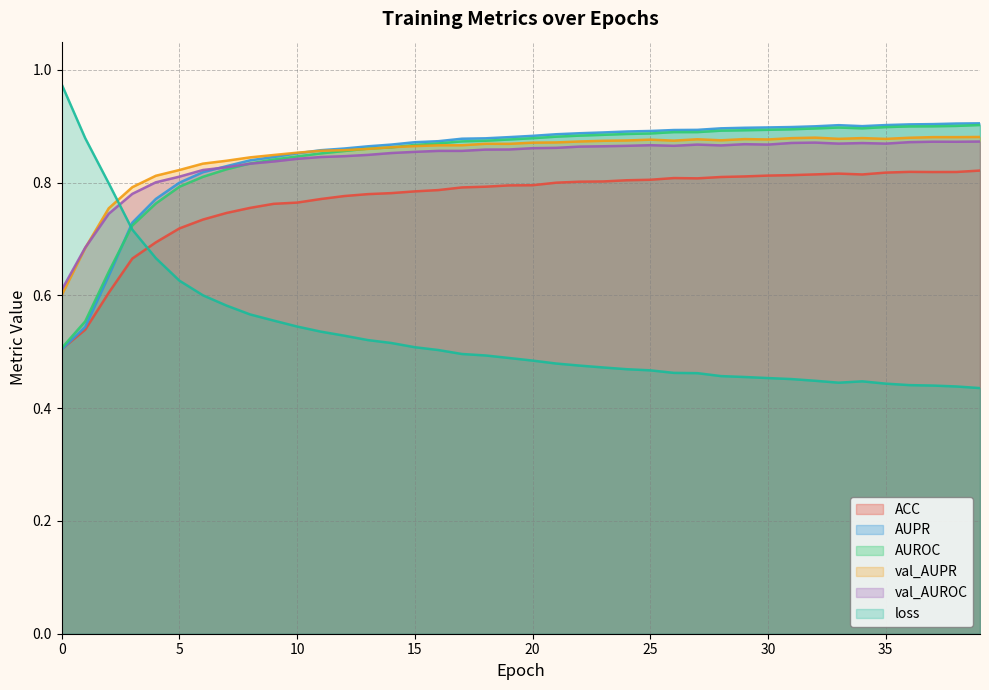

What is the approximate value of val_AUROC at 26?

0.9